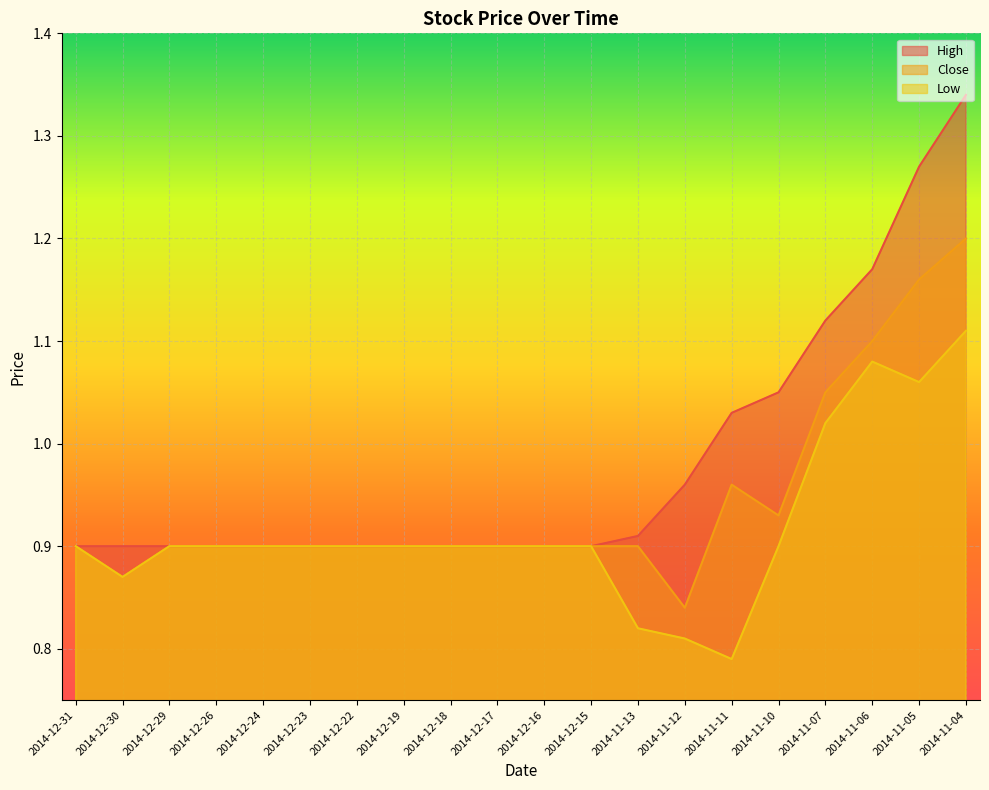

What is the difference between the Close values at 2014-12-26 and 2014-11-12?

0.1